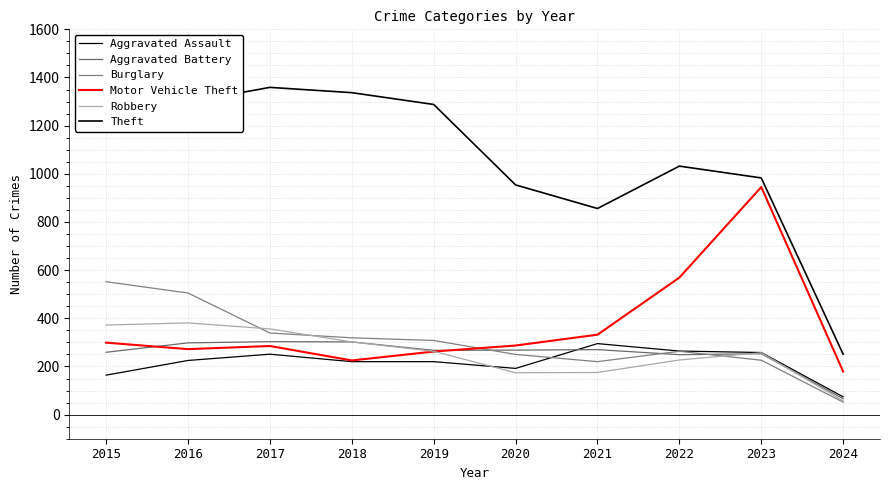

Does the chart display data point markers on the line(s)?

No